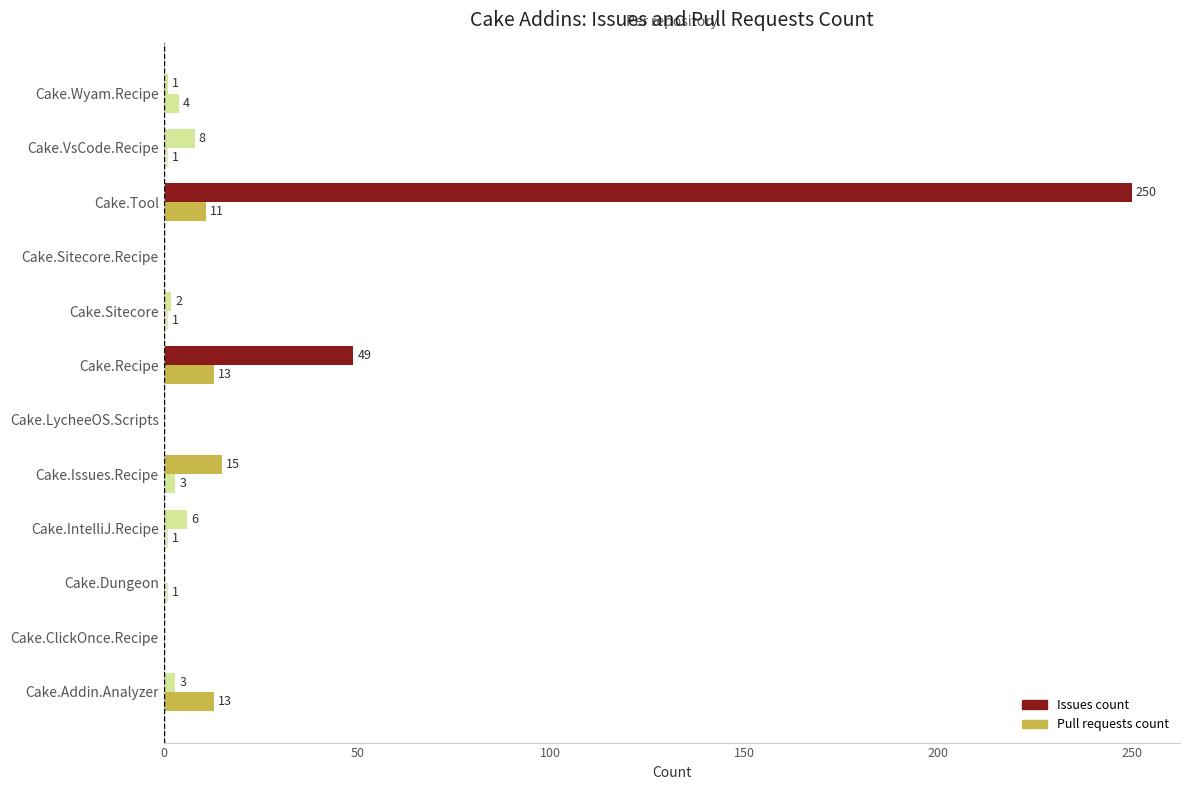

How many categories are shown in the chart?

12